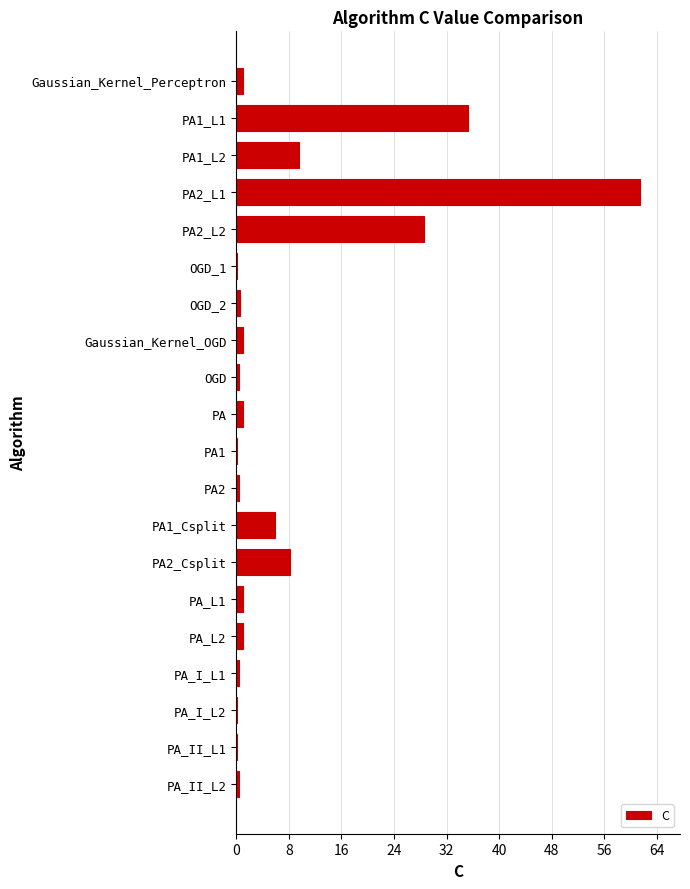

True or false: the data shows 0.1 at PA_I_L2.

True